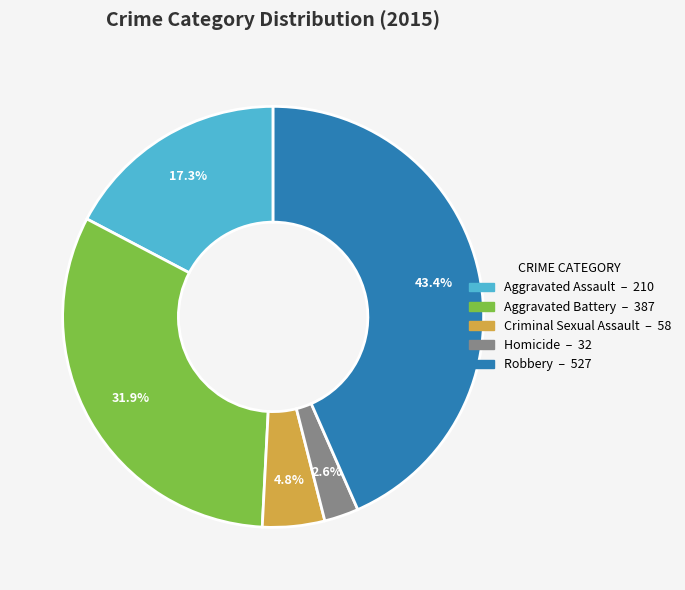

Rank the categories by value from highest to lowest.

Robbery, Aggravated Battery, Aggravated Assault, Criminal Sexual Assault, Homicide